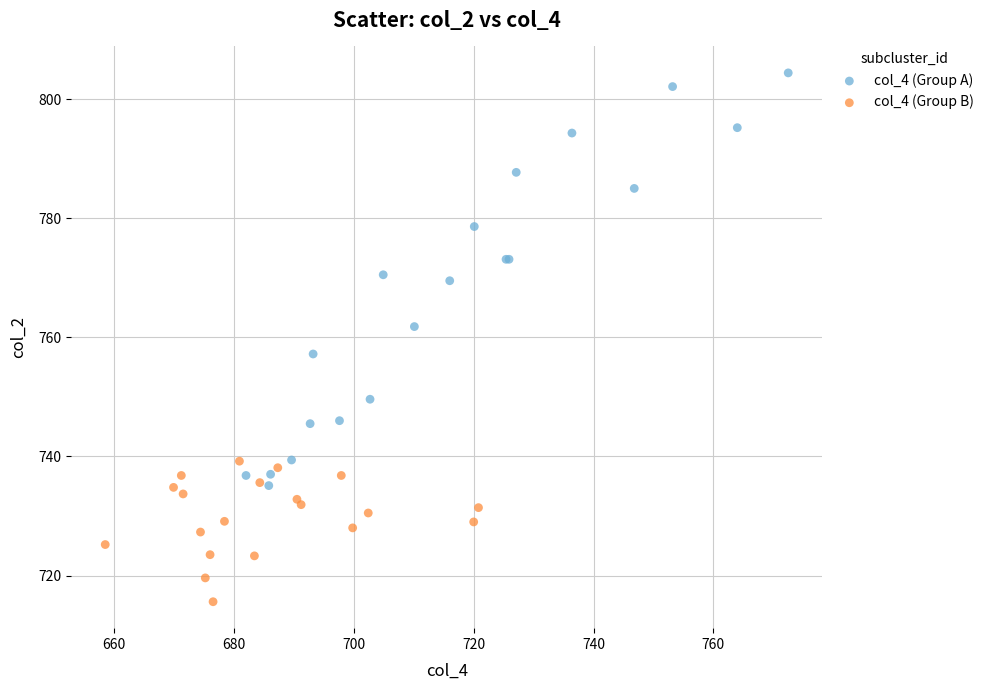

What are all the series names shown in the legend?

col_4 (Group A), col_4 (Group B)